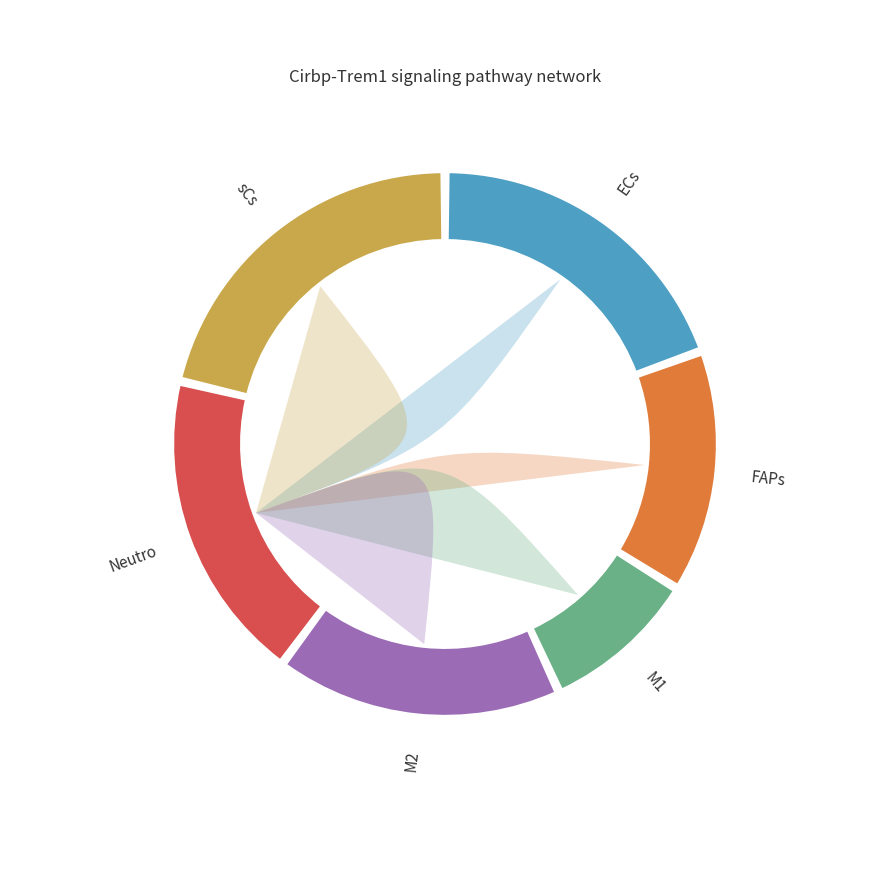

To the nearest percent, what portion does 14 represent?

18%